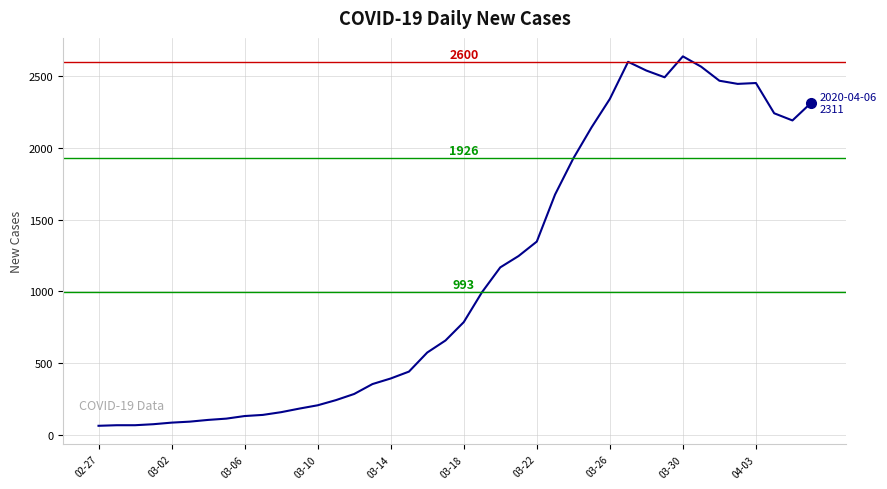

What is the difference between the maximum and second lowest values?

2573